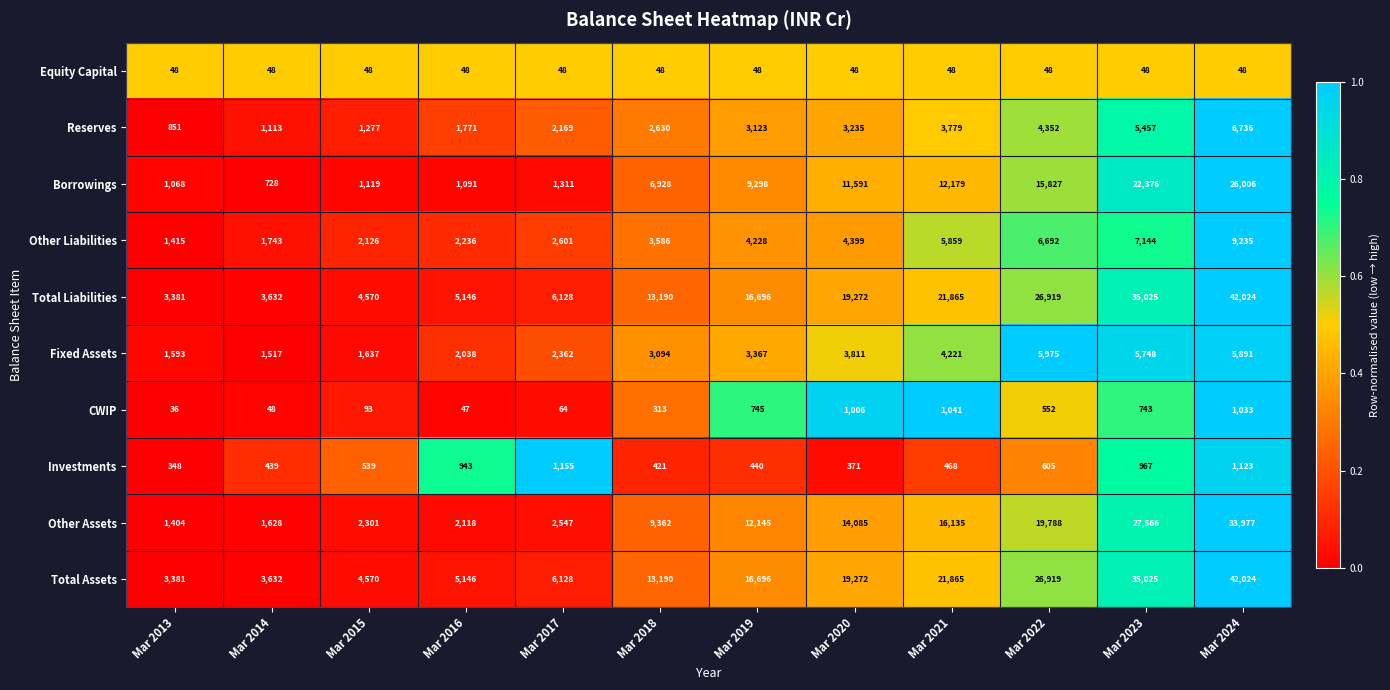

What is the total value across all series at Mar 2019?

66786